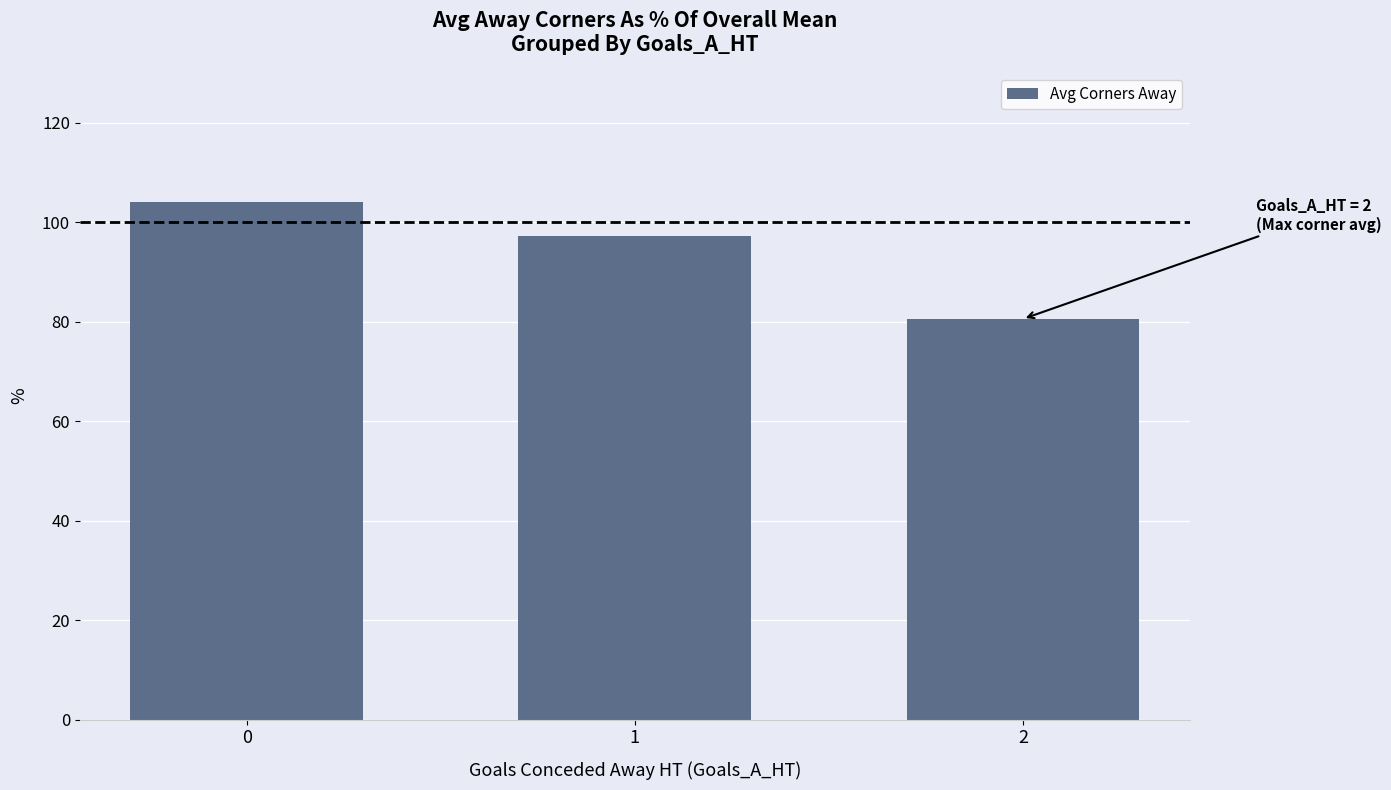

Reading left to right, extract all data points from this chart.

104.2	97.3	80.6